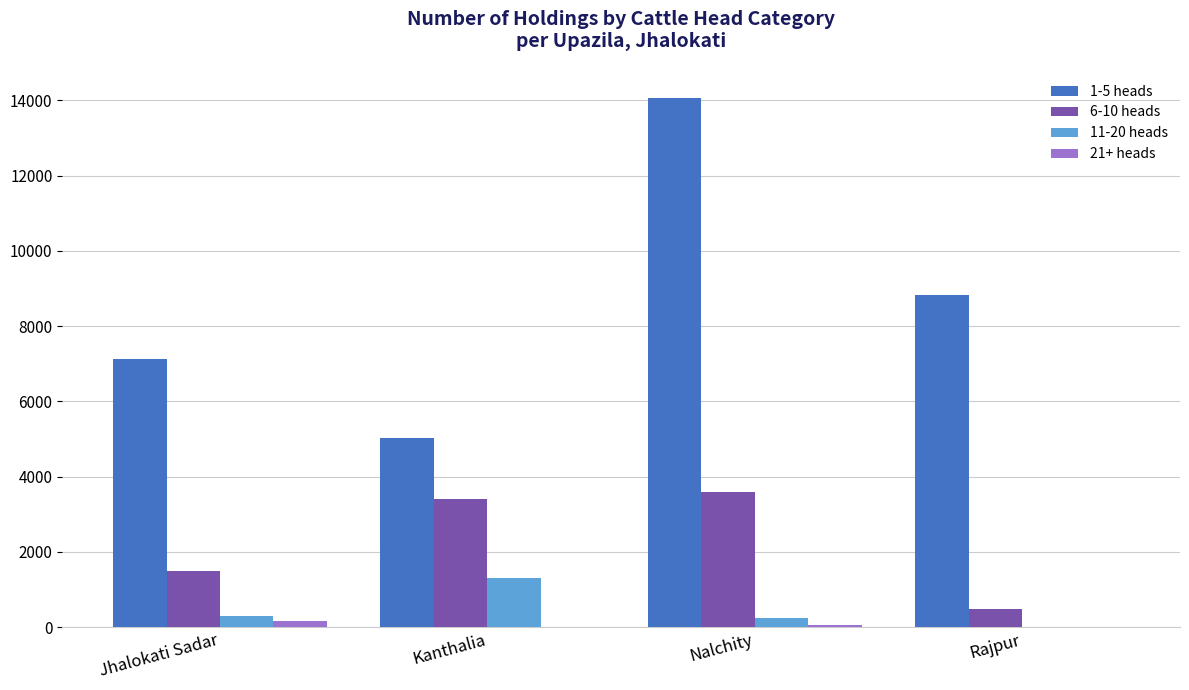

Which series has the largest total across all categories?

1-5 heads